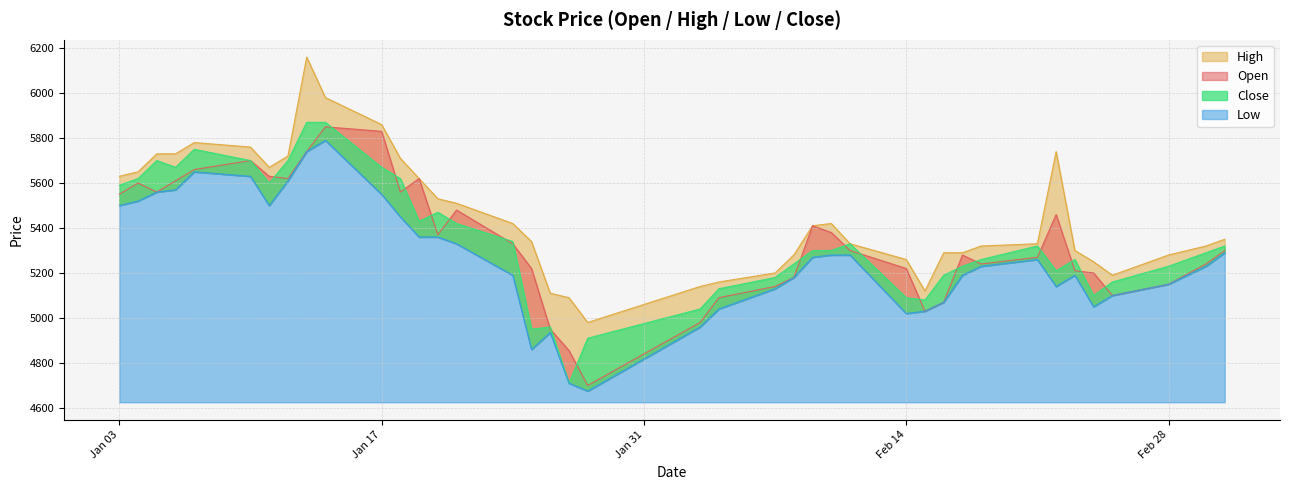

True or false: Close has more than 0 points higher than both neighbors.

True